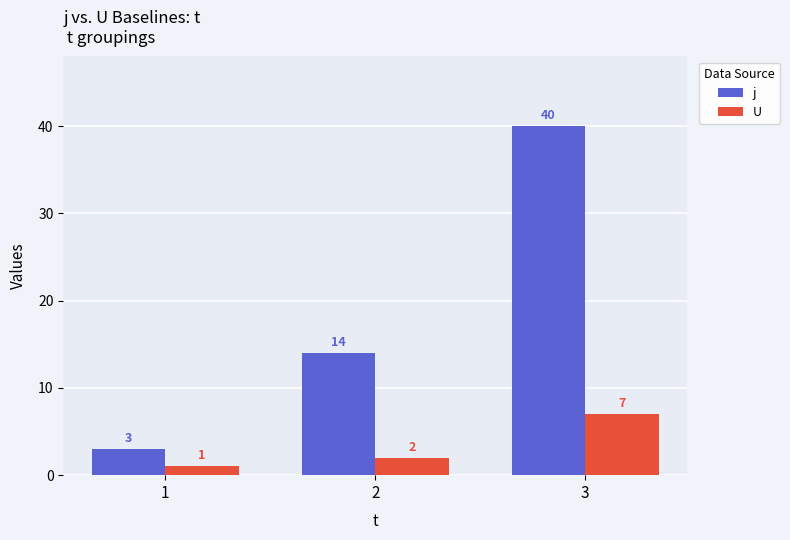

Is the value of U at 2 greater than the value of j at 1?

No